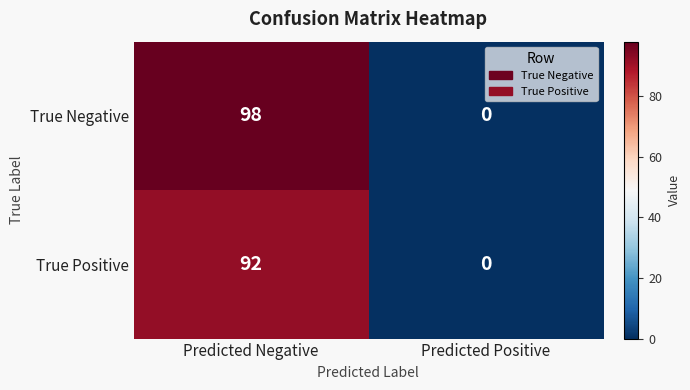

At which category is the sum across all series the highest?

Predicted Negative